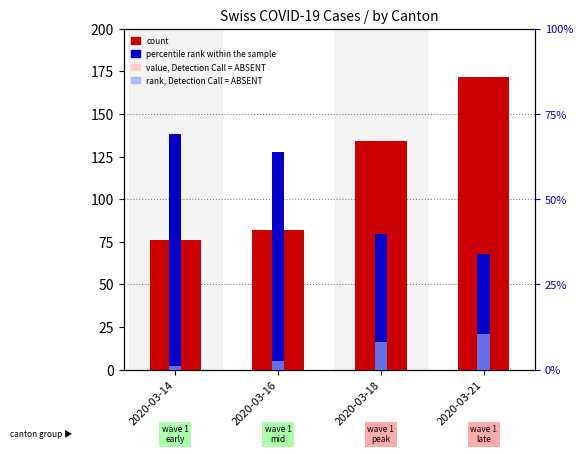

How many groups of bars are there?

4